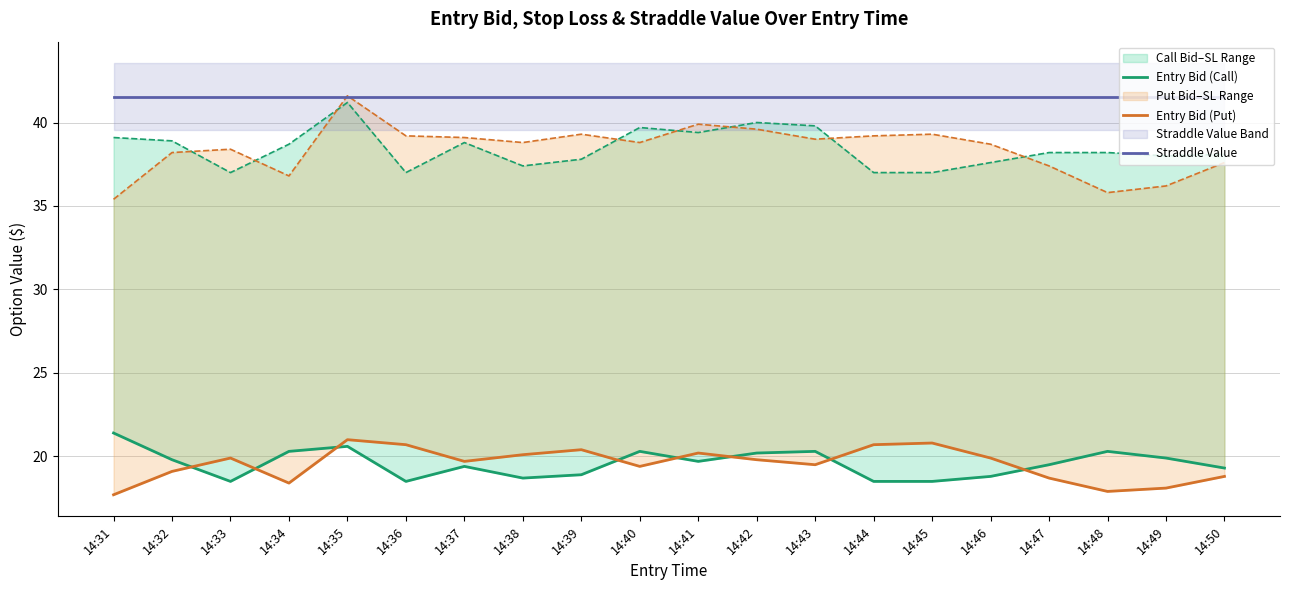

At which category does the chart reach its minimum across all series?

14:31